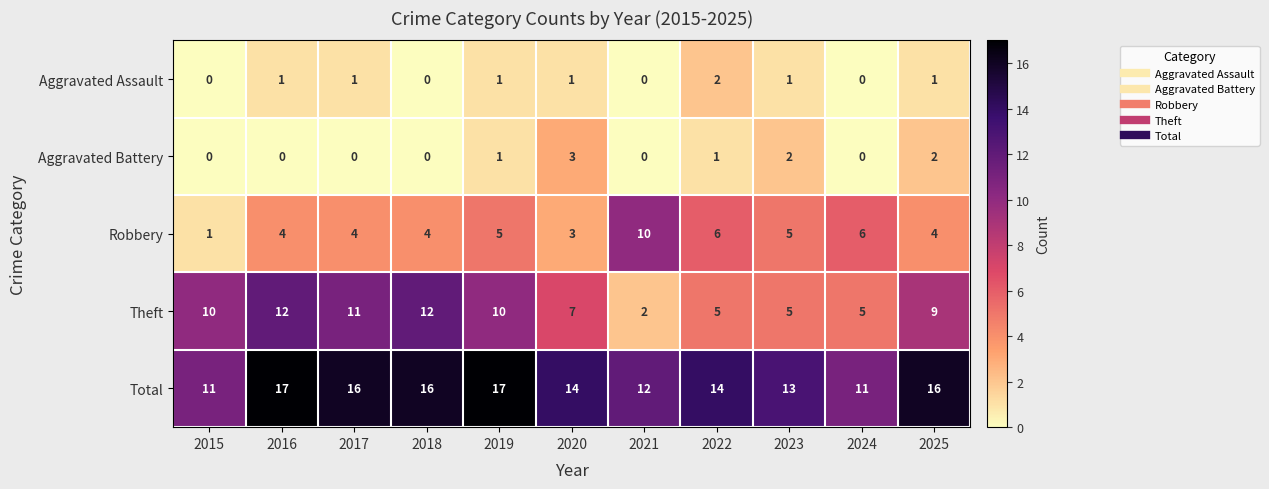

Which series has the largest range (max minus min)?

Theft